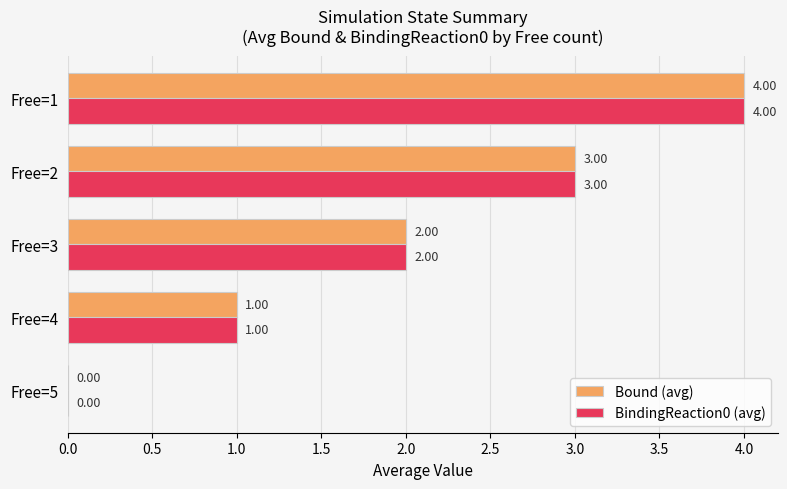

What is the sum of all BindingReaction0 (avg) values?

10